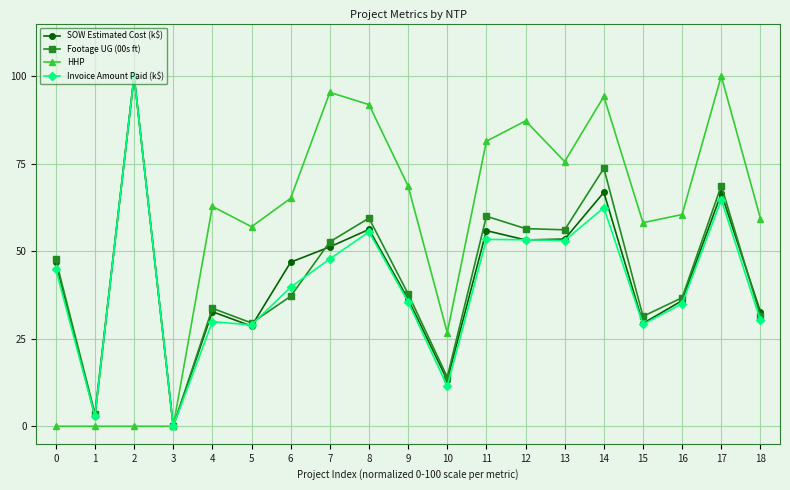

What is the average value of the Invoice Amount Paid (k$) series?

40.9